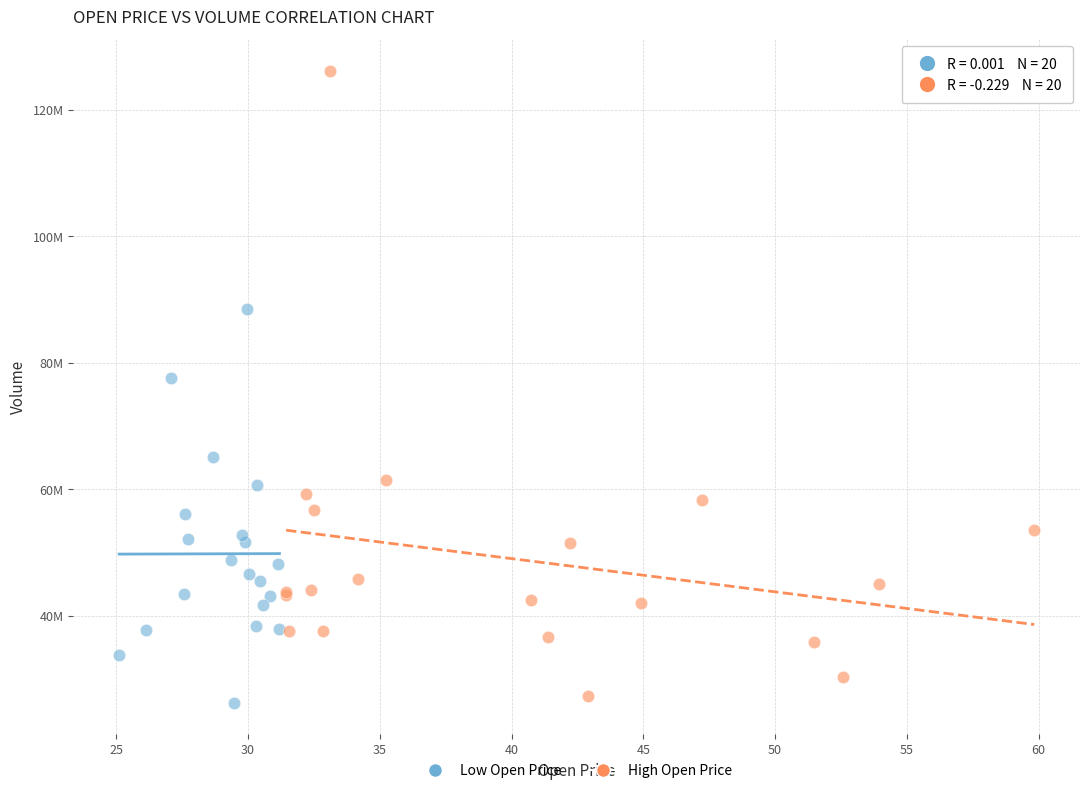

Which series reaches the minimum Y coordinate?

Low Open Price